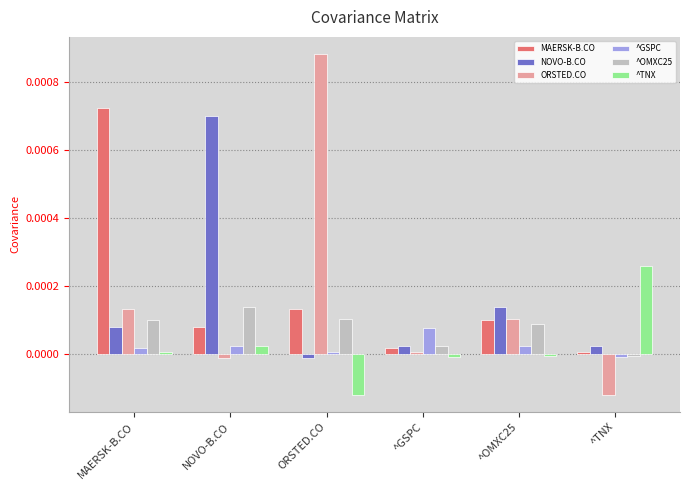

How many bars are there in each group?

6